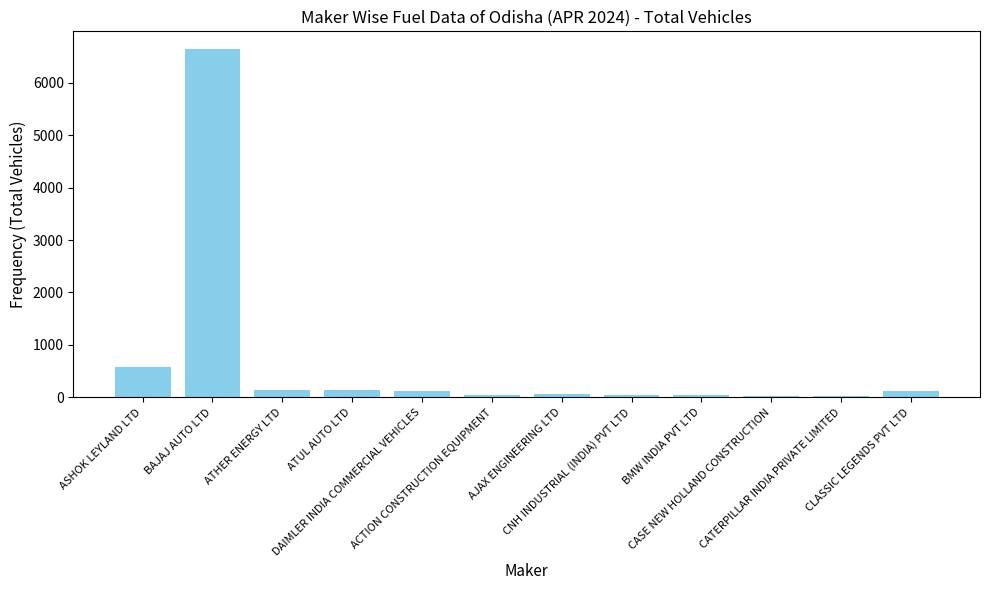

What is the ratio of the value at ATUL AUTO LTD to the value at DAIMLER INDIA COMMERCIAL VEHICLES?

1.3